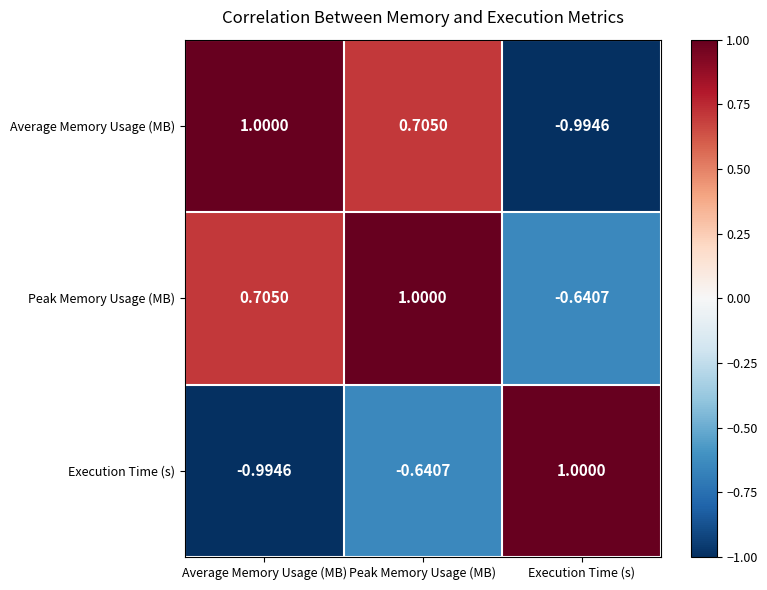

How many categories are shown in the chart?

3